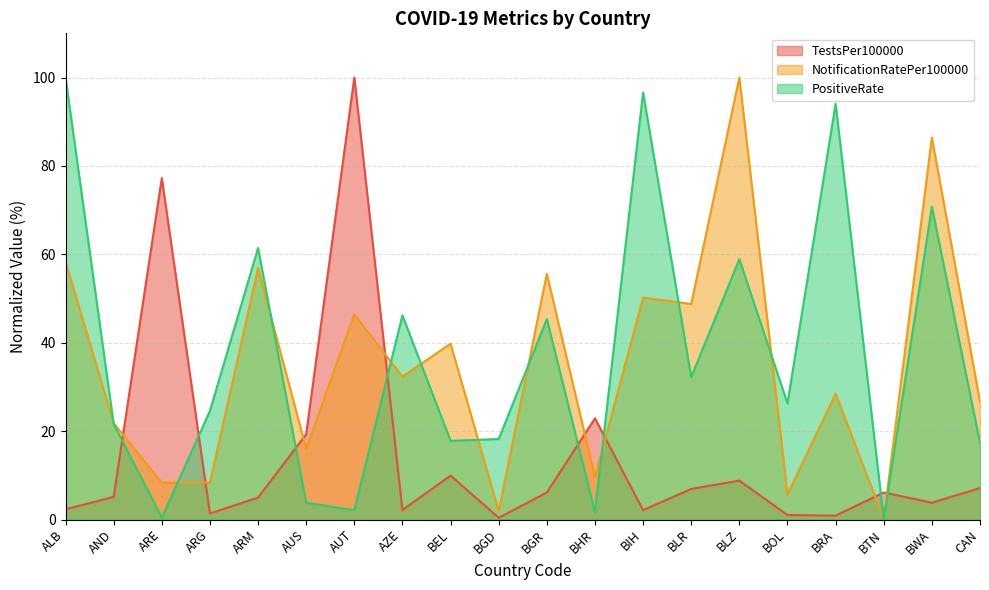

True or false: TestsPer100000 has a value of 22.9 at BHR.

True